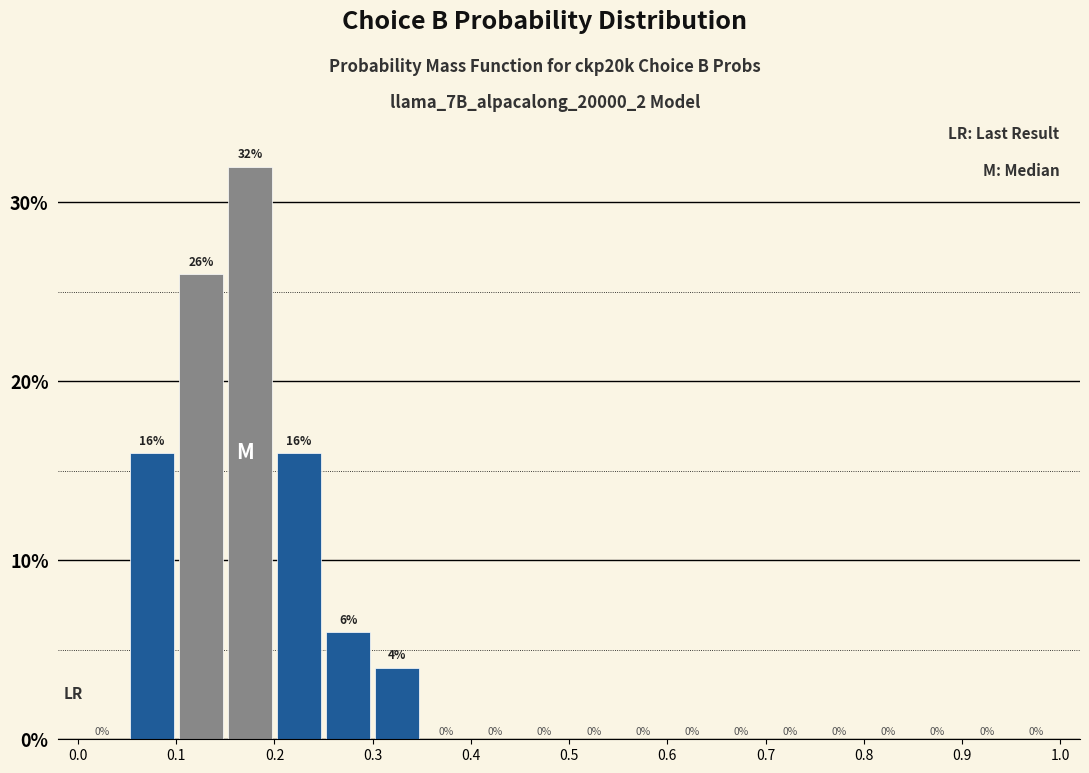

Reading left to right, list every bar in this chart as the range it spans on the x-axis followed by its height.

0.00 to 0.05: 0
0.05 to 0.10: 16
0.10 to 0.15: 26
0.15 to 0.20: 32
0.20 to 0.25: 16
0.25 to 0.30: 6
0.30 to 0.35: 4
0.35 to 0.40: 0
0.40 to 0.45: 0
0.45 to 0.50: 0
0.50 to 0.55: 0
0.55 to 0.60: 0
0.60 to 0.65: 0
0.65 to 0.70: 0
0.70 to 0.75: 0
0.75 to 0.80: 0
0.80 to 0.85: 0
0.85 to 0.90: 0
0.90 to 0.95: 0
0.95 to 1.00: 0